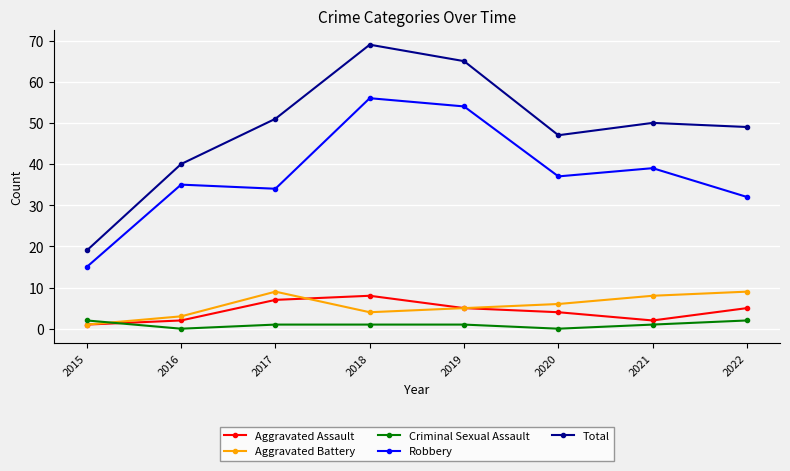

How many Aggravated Battery values are between 4 and 9?

6